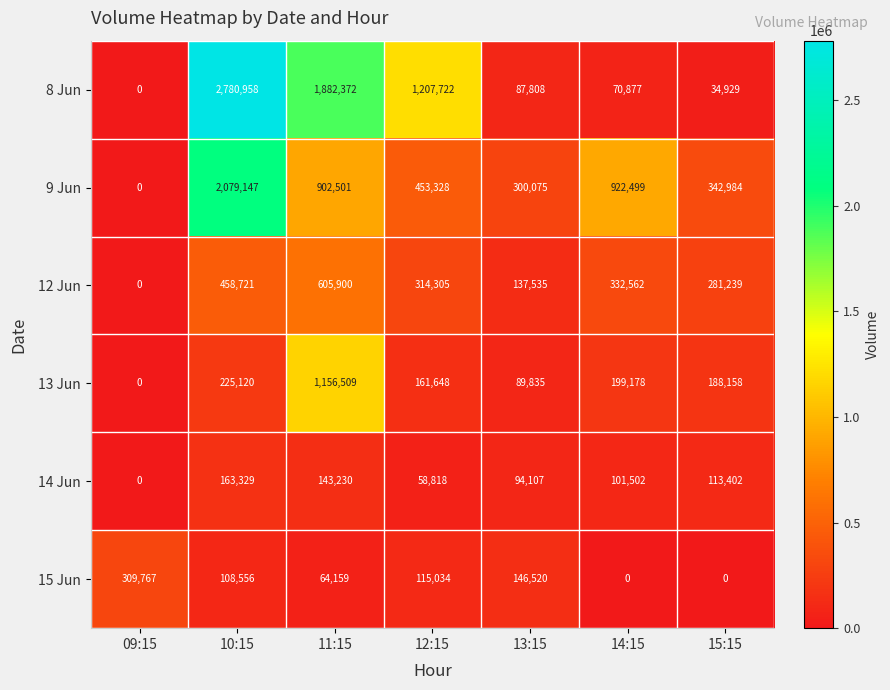

At how many categories does at least one series exceed 1598859?

2